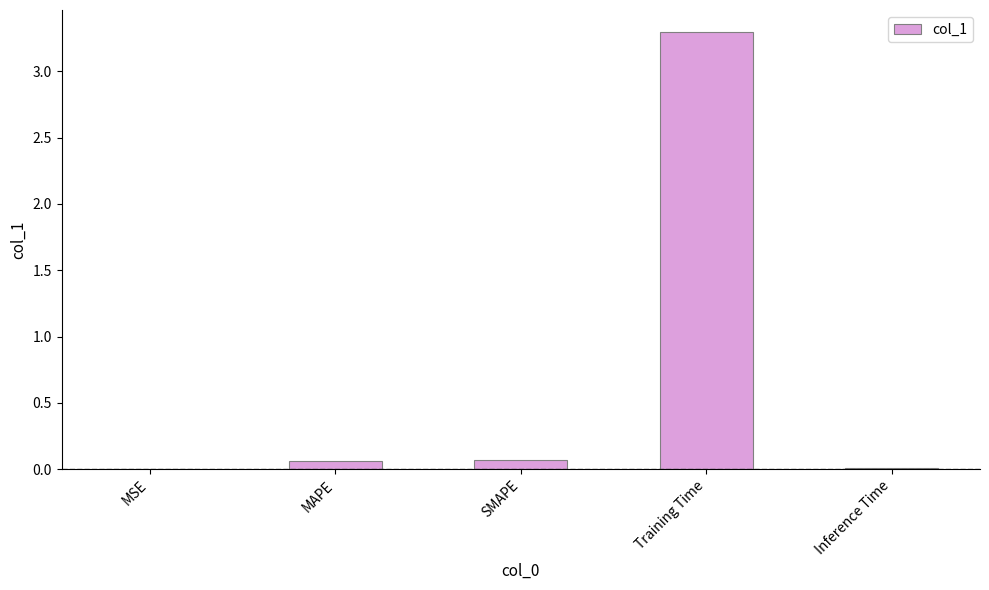

How many data points does each series have?

5